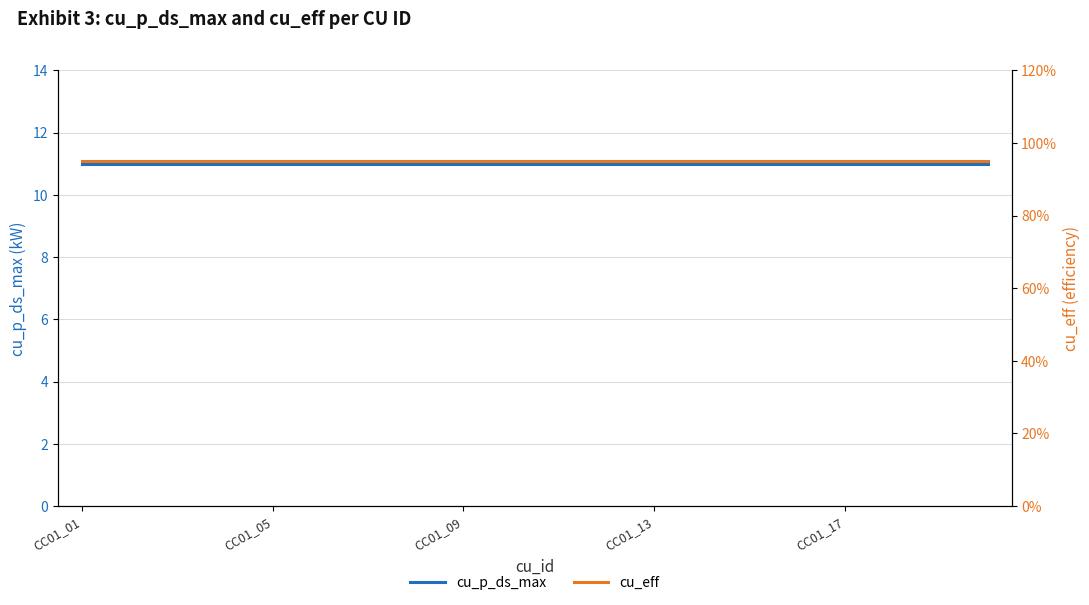

Is it true that cu_eff equals 0.9 at 9?

True